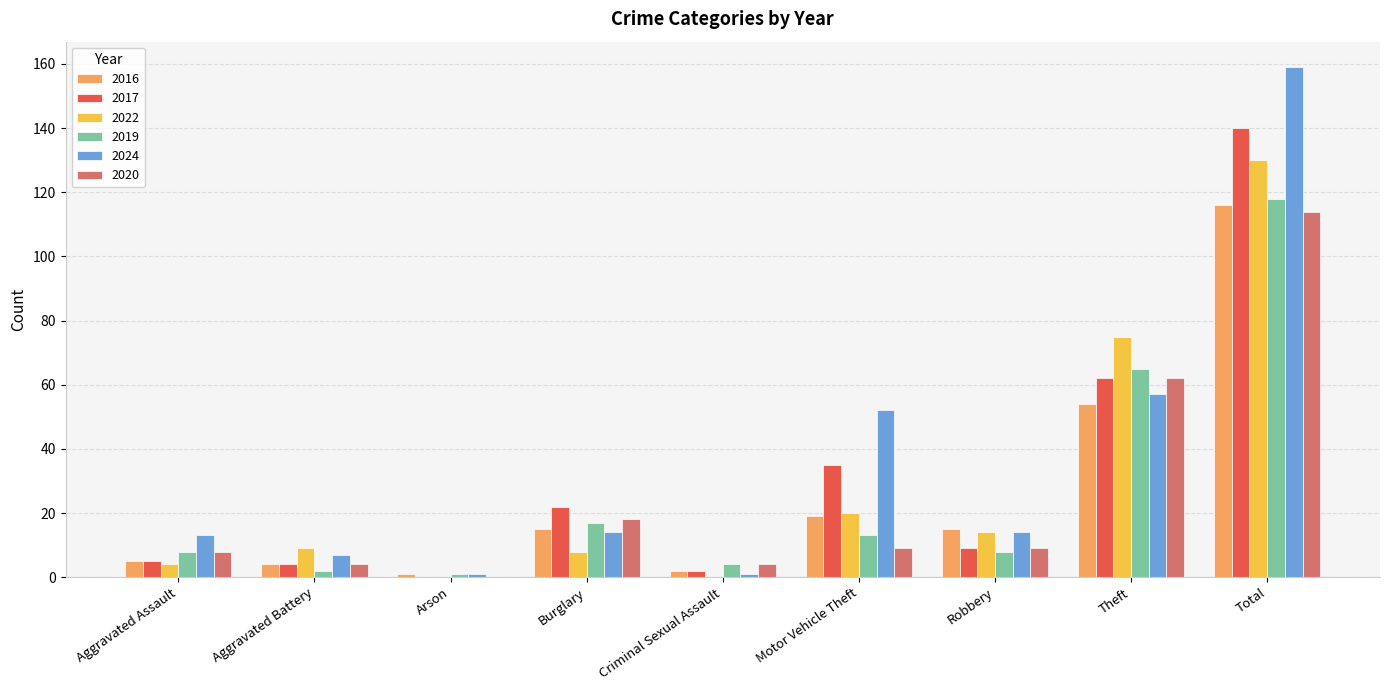

Count the number of data series in this chart.

6